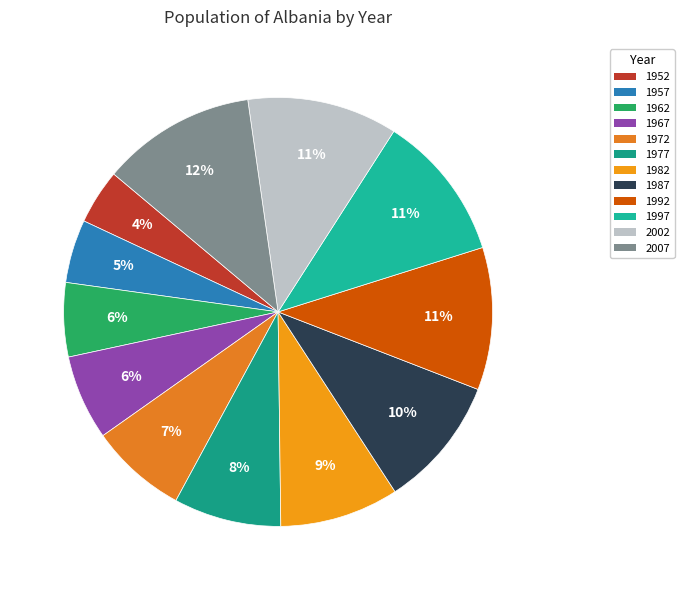

Does 1972 represent more than half of the total?

No